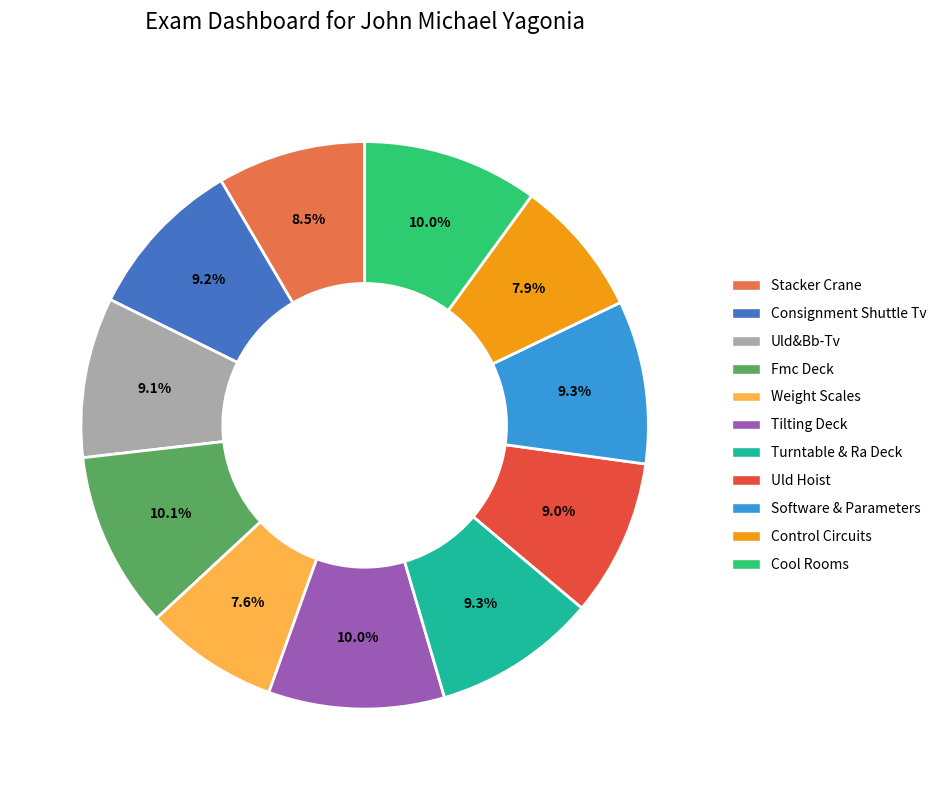

How many segments does this pie chart have?

11